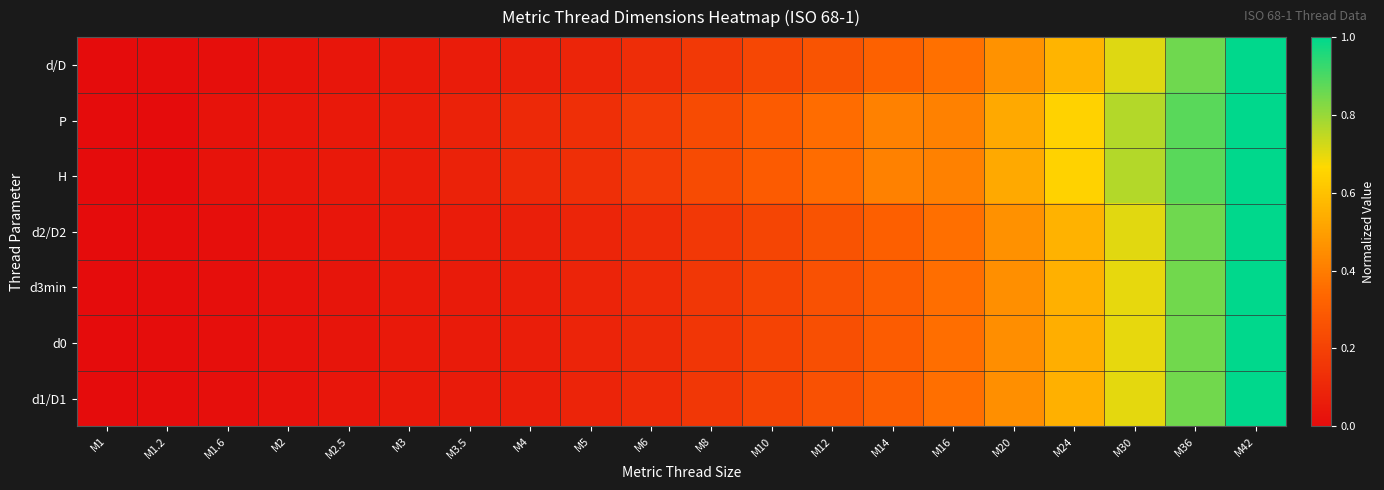

Reading left to right, transcribe all the data shown in this chart.

d/D: M1=0.0	M1.2=0.0	M1.6=0.0	M2=0.0	M2.5=0.0	M3=0.0	M3.5=0.1	M4=0.1	M5=0.1	M6=0.1	M8=0.2	M10=0.2	M12=0.3	M14=0.3	M16=0.4	M20=0.5	M24=0.6	M30=0.7	M36=0.9	M42=1.0
P: M1=0.0	M1.2=0.0	M1.6=0.0	M2=0.0	M2.5=0.0	M3=0.1	M3.5=0.1	M4=0.1	M5=0.1	M6=0.2	M8=0.2	M10=0.3	M12=0.4	M14=0.4	M16=0.4	M20=0.5	M24=0.6	M30=0.8	M36=0.9	M42=1.0
H: M1=0.0	M1.2=0.0	M1.6=0.0	M2=0.0	M2.5=0.0	M3=0.1	M3.5=0.1	M4=0.1	M5=0.1	M6=0.2	M8=0.2	M10=0.3	M12=0.4	M14=0.4	M16=0.4	M20=0.5	M24=0.6	M30=0.8	M36=0.9	M42=1.0
d2/D2: M1=0.0	M1.2=0.0	M1.6=0.0	M2=0.0	M2.5=0.0	M3=0.0	M3.5=0.1	M4=0.1	M5=0.1	M6=0.1	M8=0.2	M10=0.2	M12=0.3	M14=0.3	M16=0.4	M20=0.5	M24=0.6	M30=0.7	M36=0.9	M42=1.0
d3min: M1=0.0	M1.2=0.0	M1.6=0.0	M2=0.0	M2.5=0.0	M3=0.0	M3.5=0.1	M4=0.1	M5=0.1	M6=0.1	M8=0.2	M10=0.2	M12=0.3	M14=0.3	M16=0.4	M20=0.5	M24=0.5	M30=0.7	M36=0.8	M42=1.0
d0: M1=0.0	M1.2=0.0	M1.6=0.0	M2=0.0	M2.5=0.0	M3=0.0	M3.5=0.1	M4=0.1	M5=0.1	M6=0.1	M8=0.2	M10=0.2	M12=0.3	M14=0.3	M16=0.4	M20=0.5	M24=0.5	M30=0.7	M36=0.8	M42=1.0
d1/D1: M1=0.0	M1.2=0.0	M1.6=0.0	M2=0.0	M2.5=0.0	M3=0.0	M3.5=0.1	M4=0.1	M5=0.1	M6=0.1	M8=0.2	M10=0.2	M12=0.3	M14=0.3	M16=0.4	M20=0.5	M24=0.6	M30=0.7	M36=0.9	M42=1.0